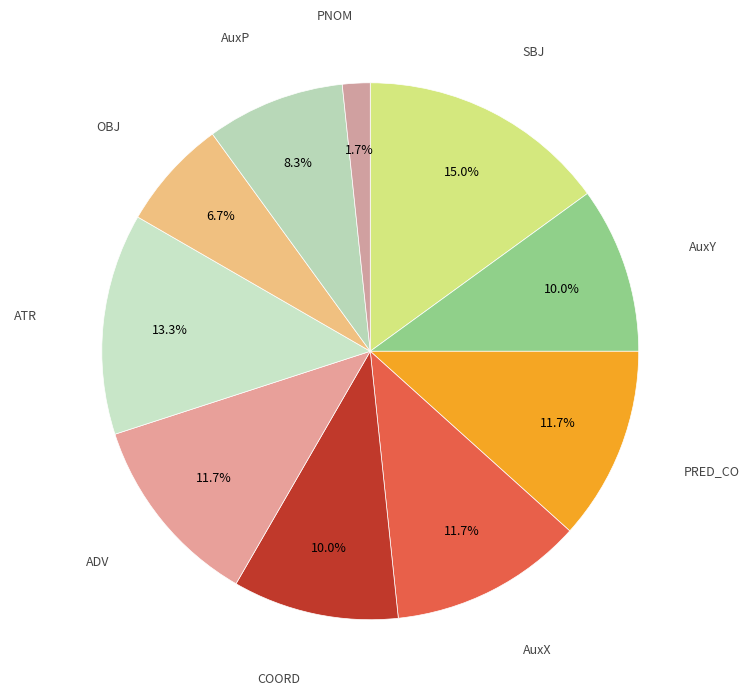

How many slices are in this pie chart?

10